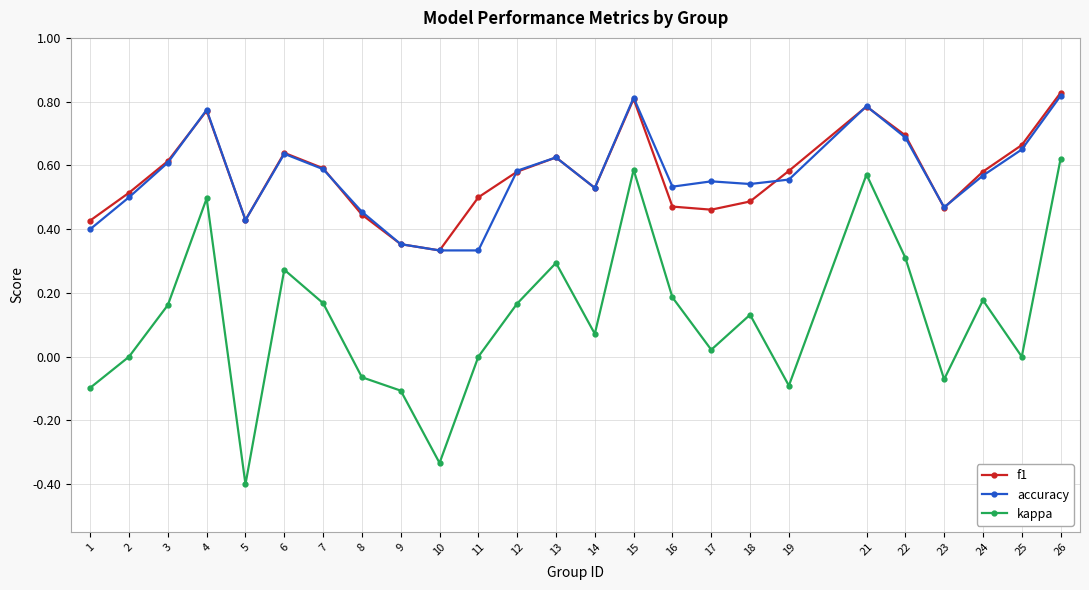

At which category is the sum across all series the highest?

26